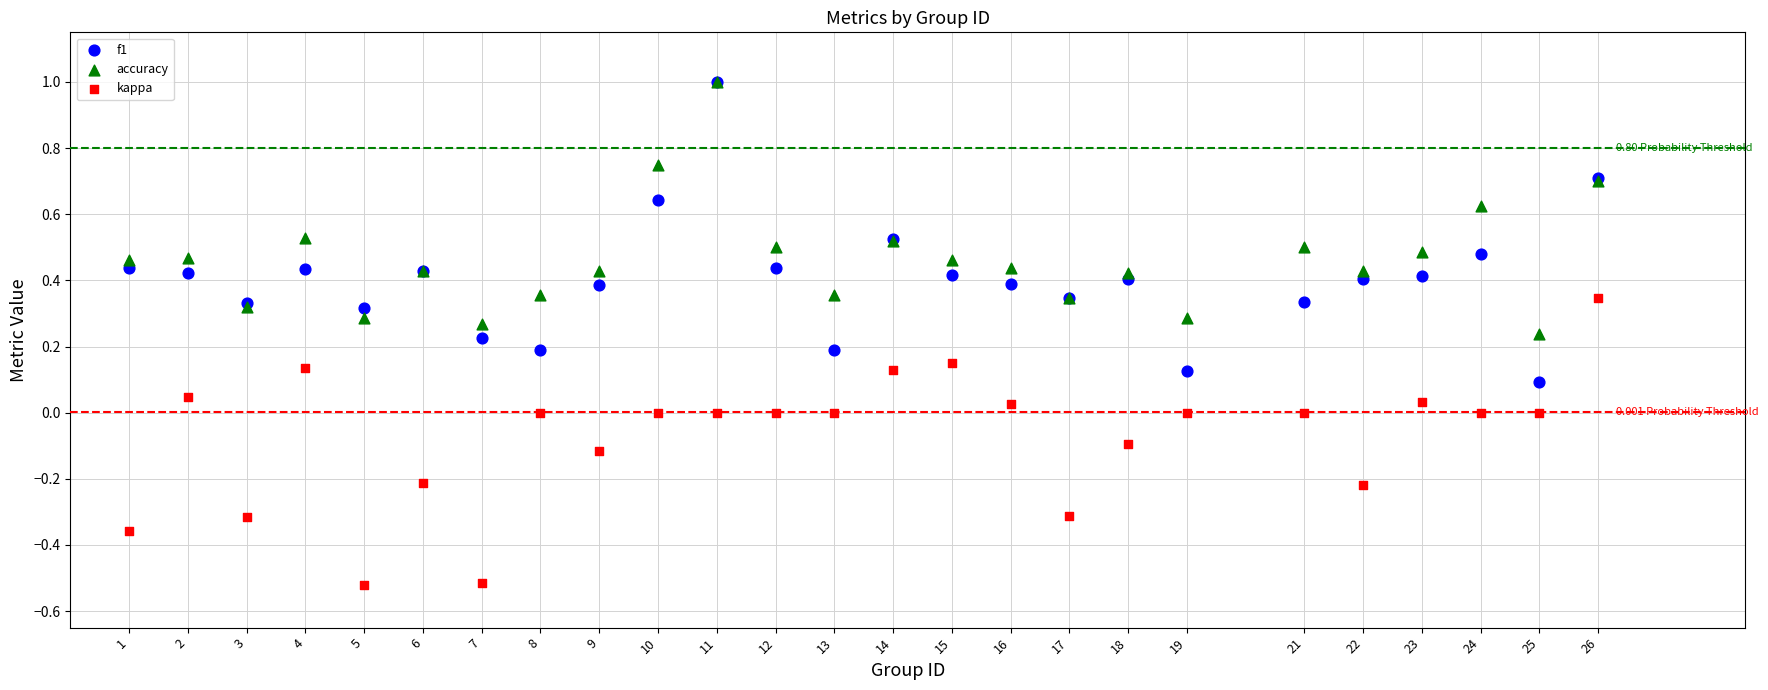

What are all the series names shown in the legend?

f1, accuracy, kappa